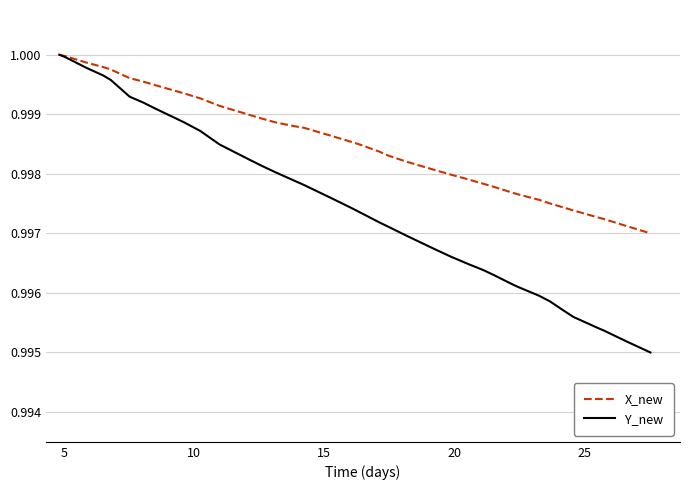

Which series has the largest range (max minus min)?

Y_new